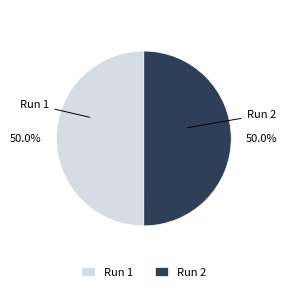

What is the total percentage of Run 2 and Run 1?

100.0%